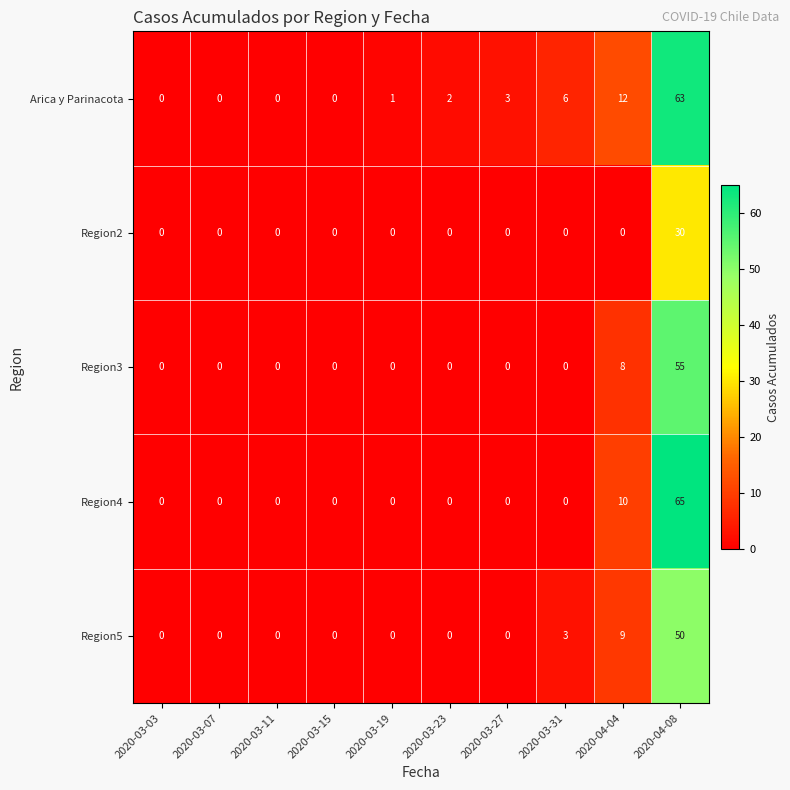

How many series are shown in this chart?

5